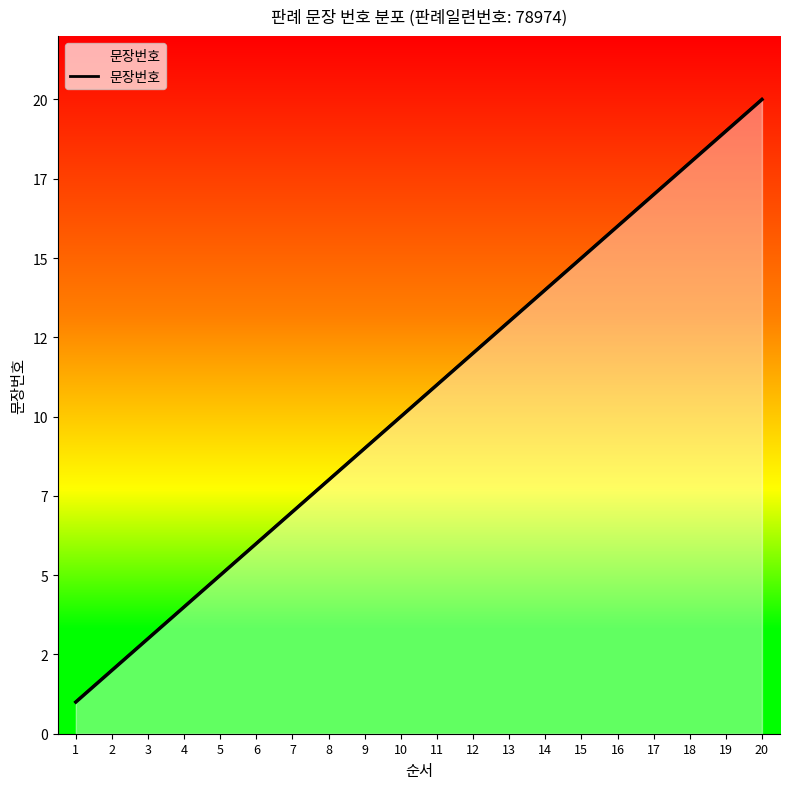

What is the ratio of the value at 1 to the value at 8?

0.1